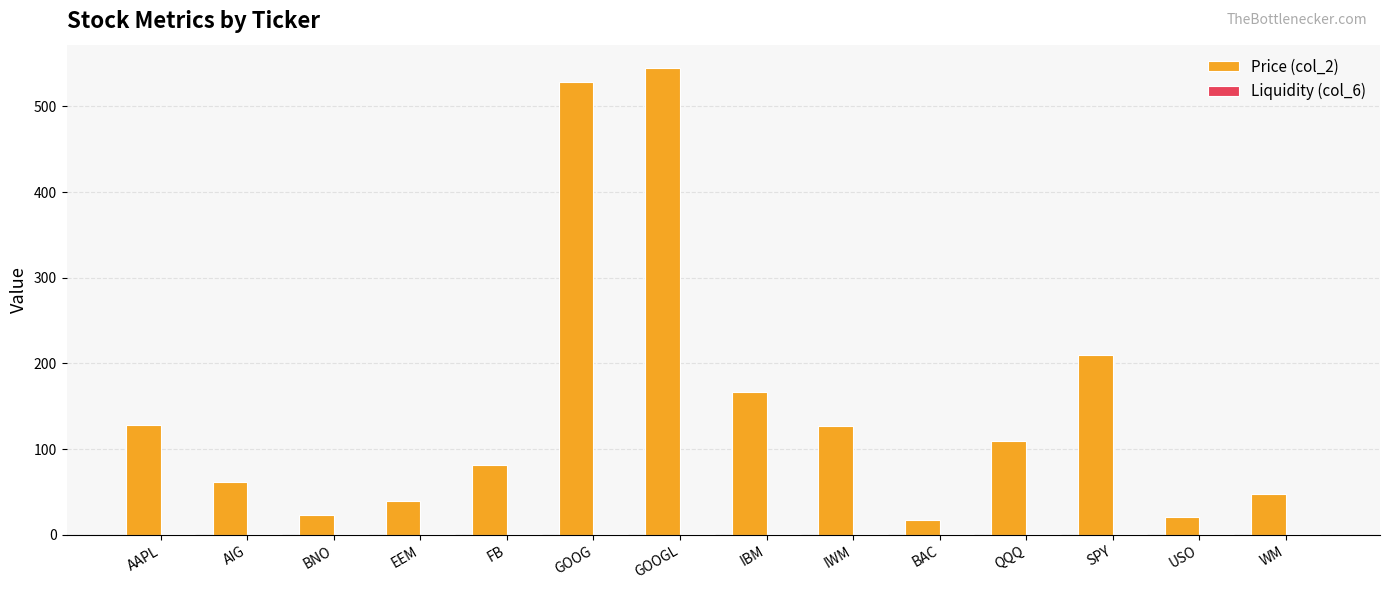

Does the chart contain stacked bars?

No